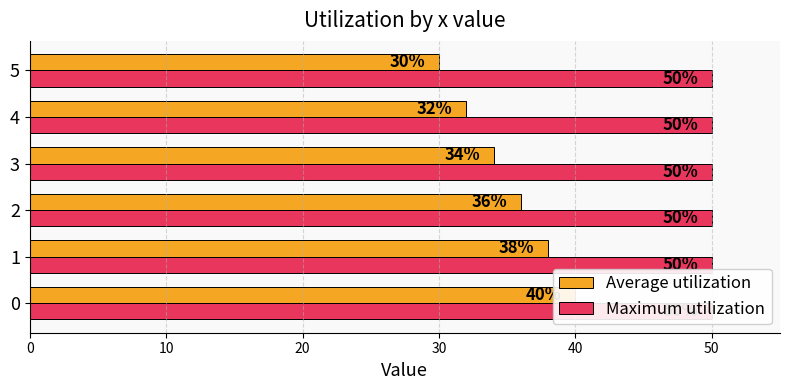

Which series has the largest total across all categories?

Average utilization